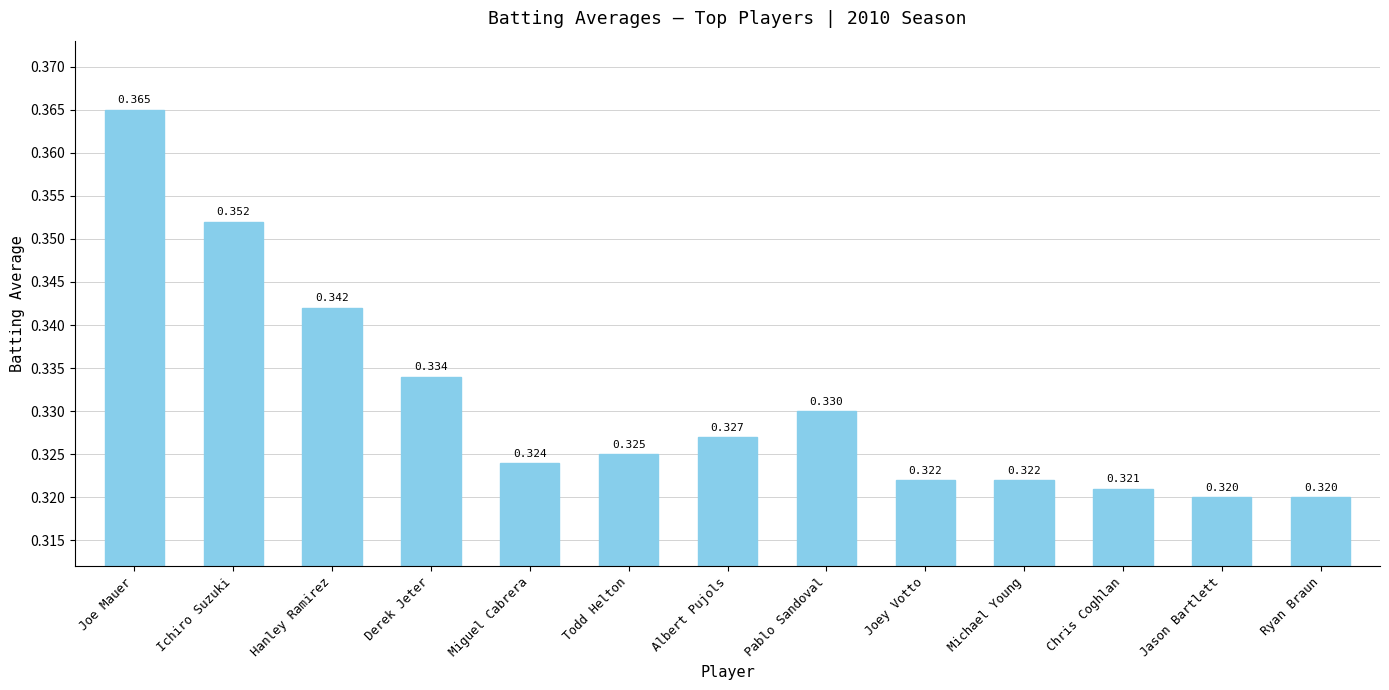

Between Chris Coghlan and Jason Bartlett, which is larger?

Chris Coghlan